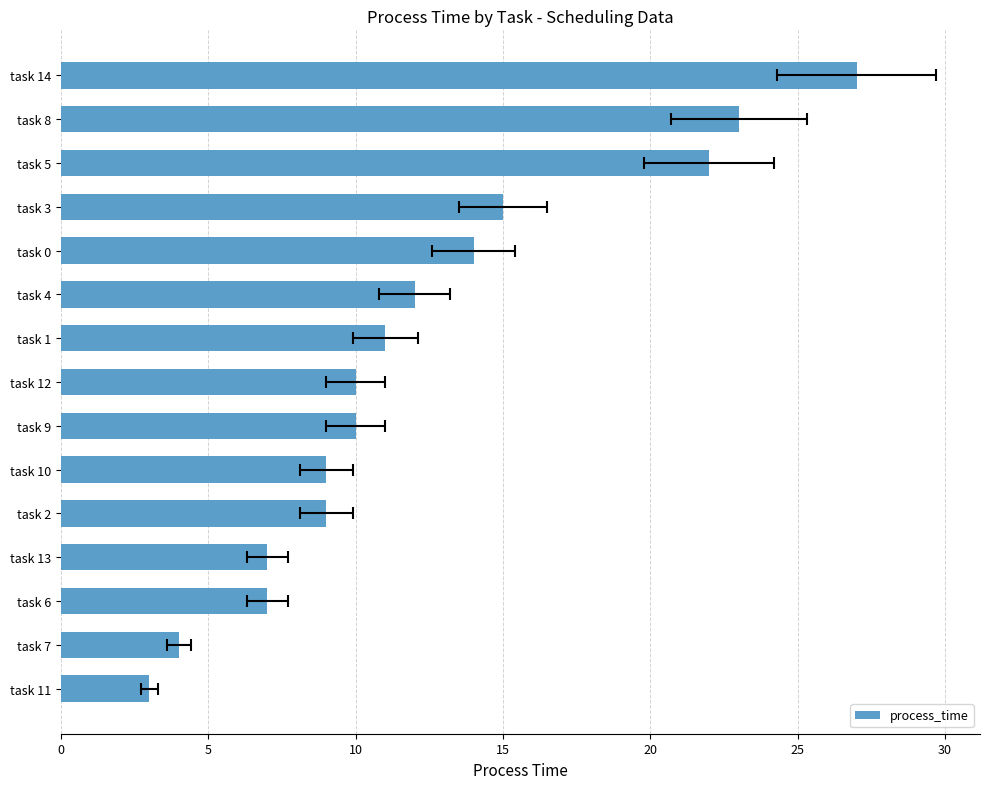

Reading left to right, transcribe all the data shown in this chart.

3	4	7	7	9	9	10	10	11	12	14	15	22	23	27